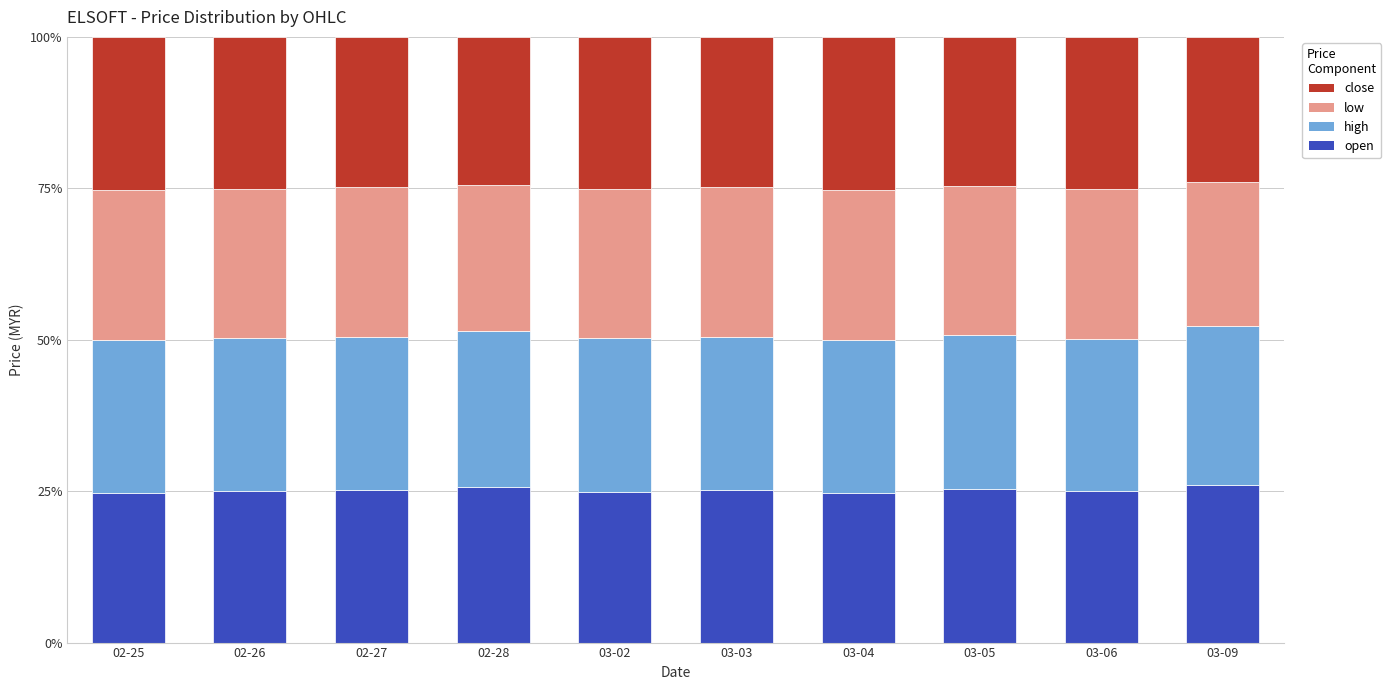

What is the total value across all series at 03-03?

100.0